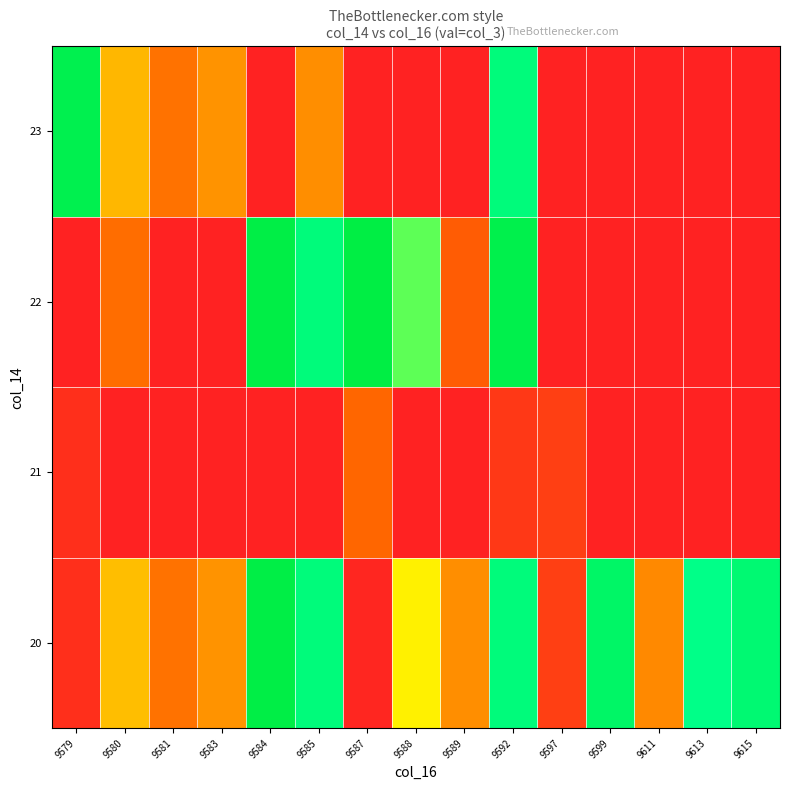

What is the total value across all series at 9597?

41194944